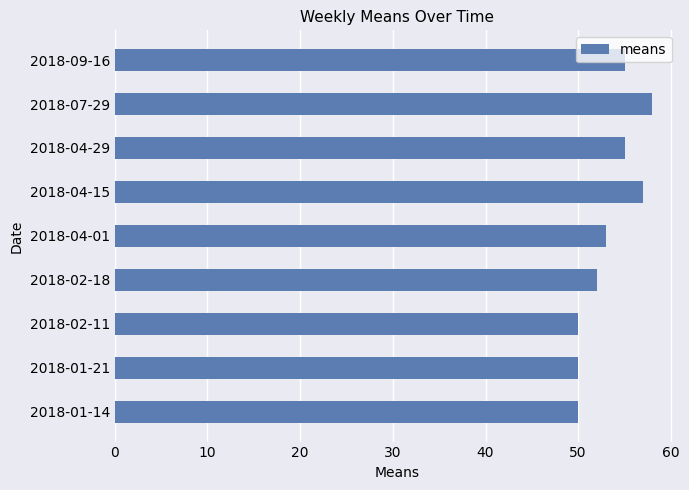

Is it true that the value at 2018-09-16 is 27?

False